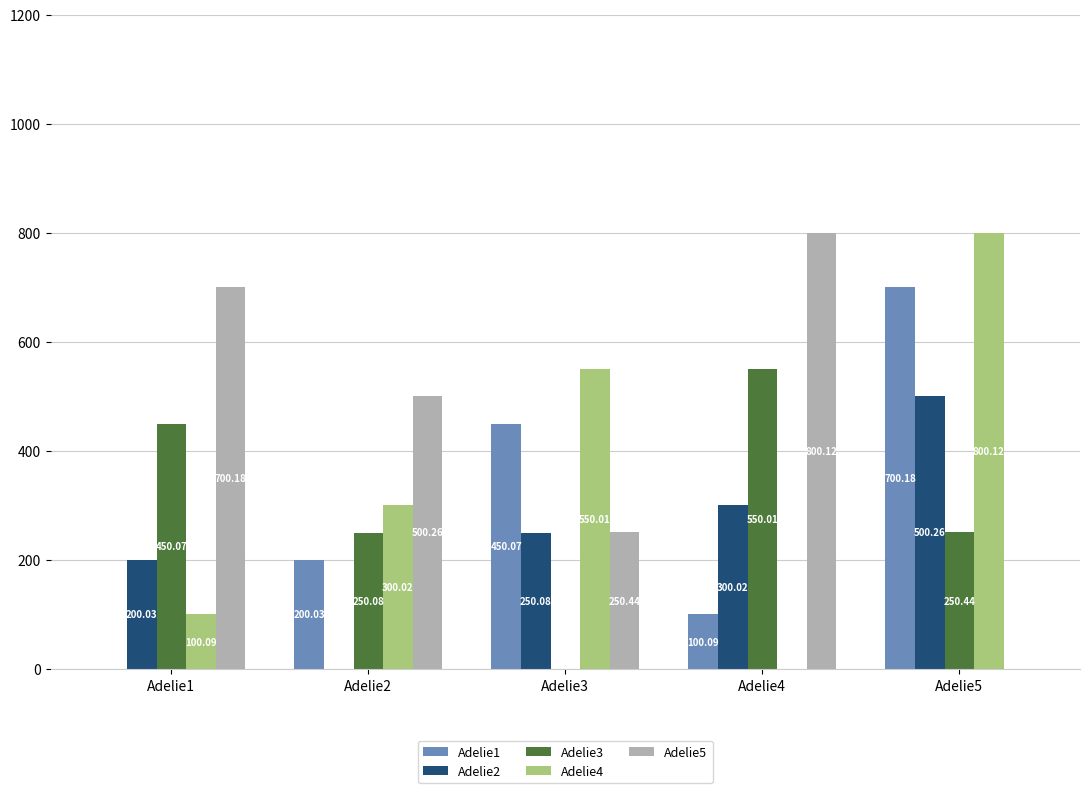

What is the approximate value of Adelie1 at Adelie5?

700.2